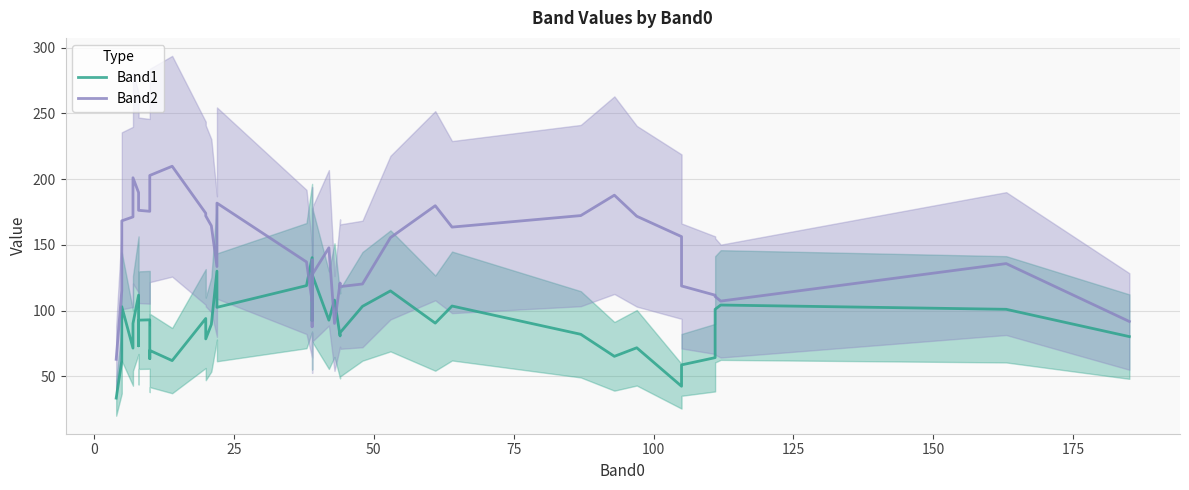

What is the minimum value for Band1?

33.5